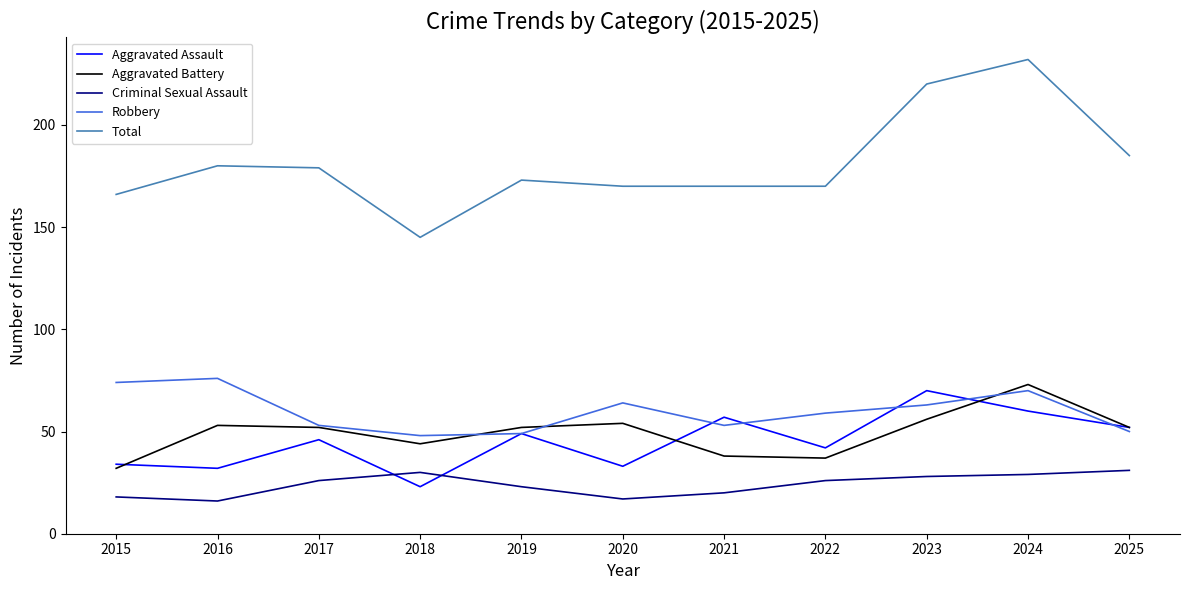

What is the highest value of the Criminal Sexual Assault series?

31